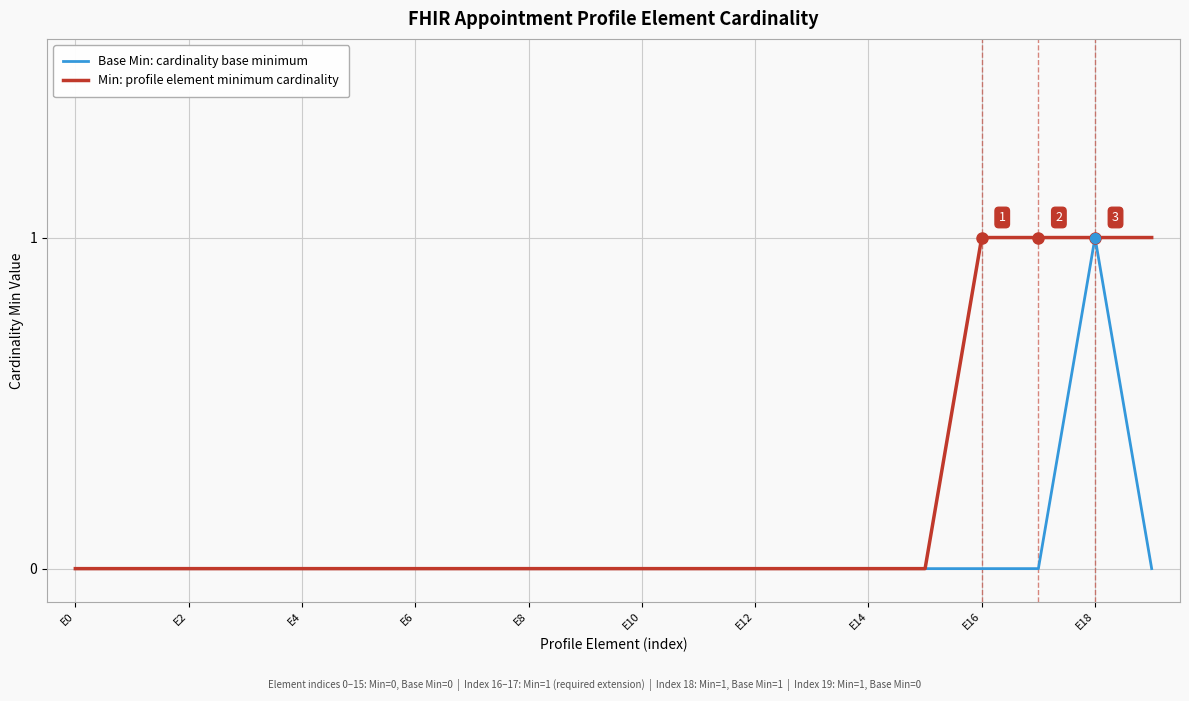

Which series has the largest total across all categories?

Min: profile element minimum cardinality